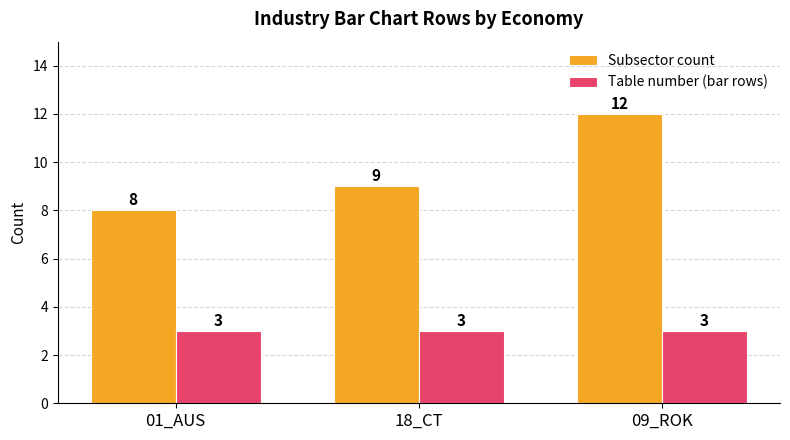

Reading right to left, what are all the values shown in this chart?

Subsector count: 12	9	8
Table number (bar rows): 3	3	3